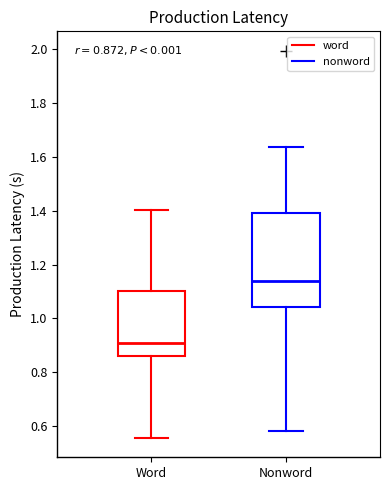

Comparing the boxes themselves (not the whiskers), which one is the tallest?

Nonword